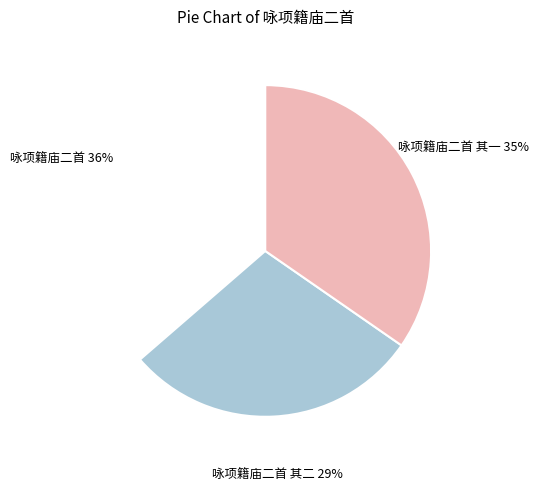

Is 咏项籍庙二首 其一 the majority of the pie?

No